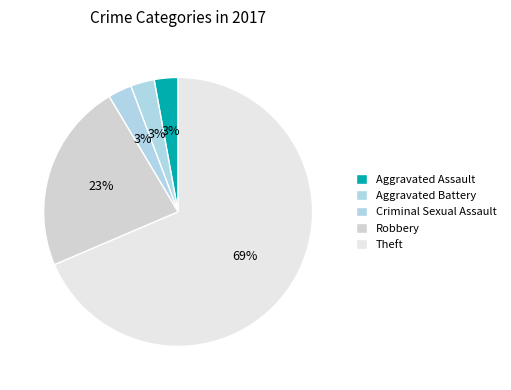

What is the total percentage of Theft and Criminal Sexual Assault?

71.4%